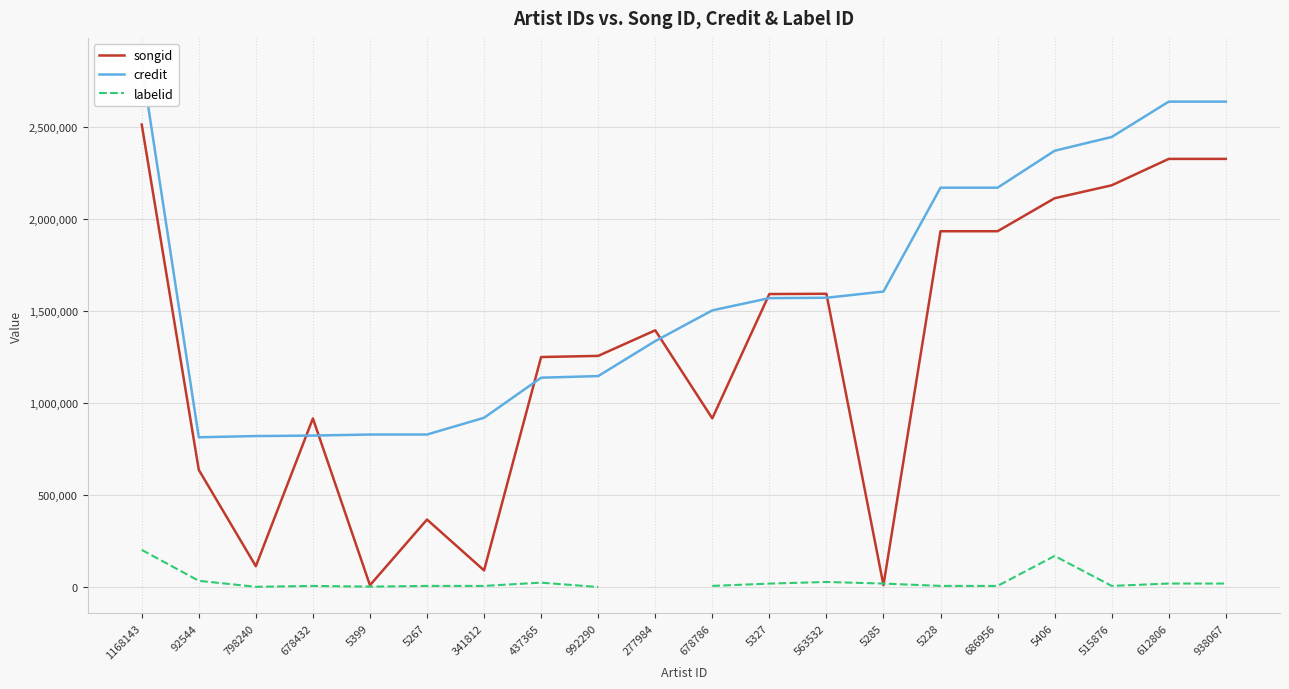

The value of credit at 678432 is 822253.0. True or false?

True